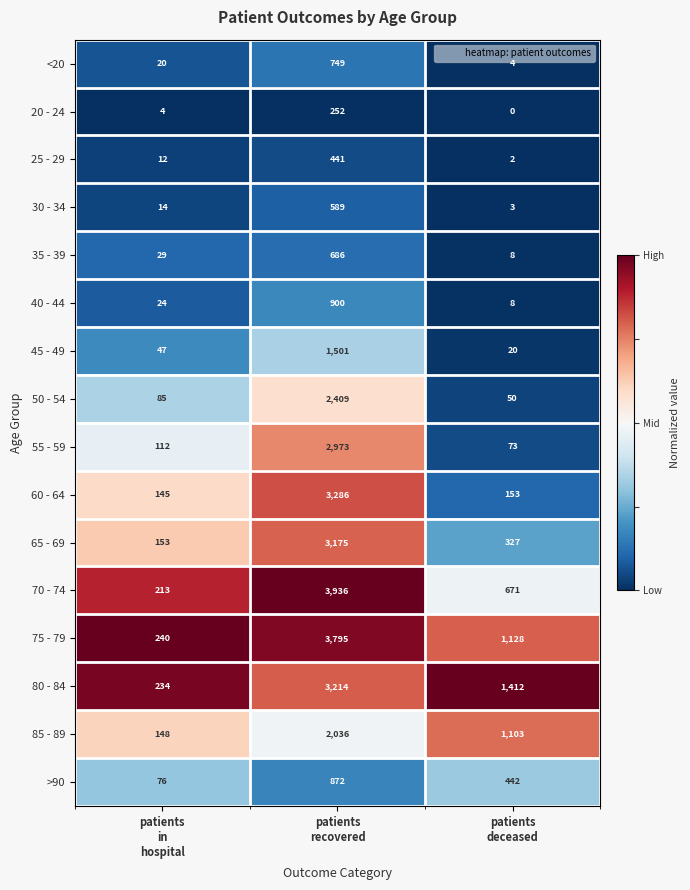

Which category has the lowest value across all series?

patients
deceased